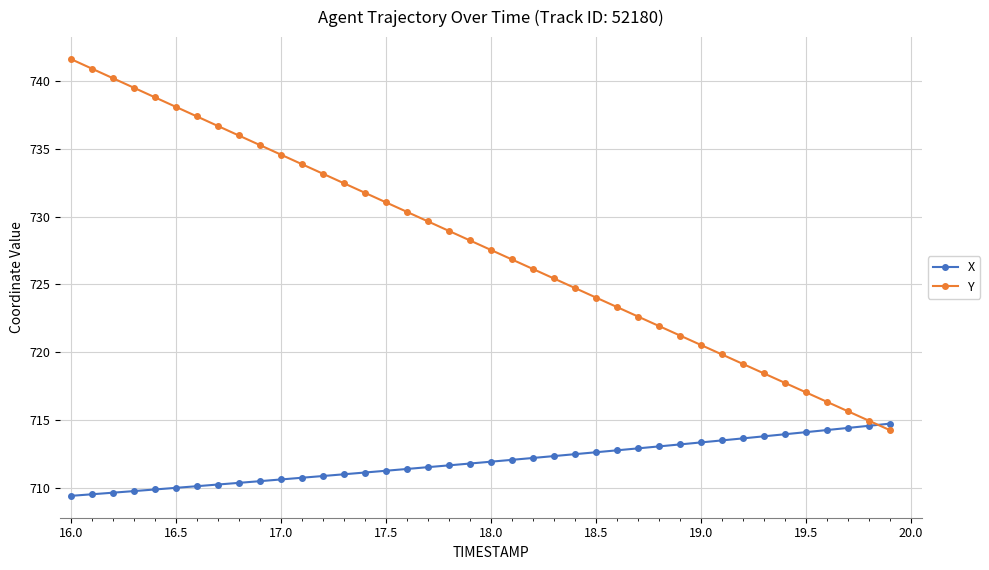

What is the average value of the X series?

712.0